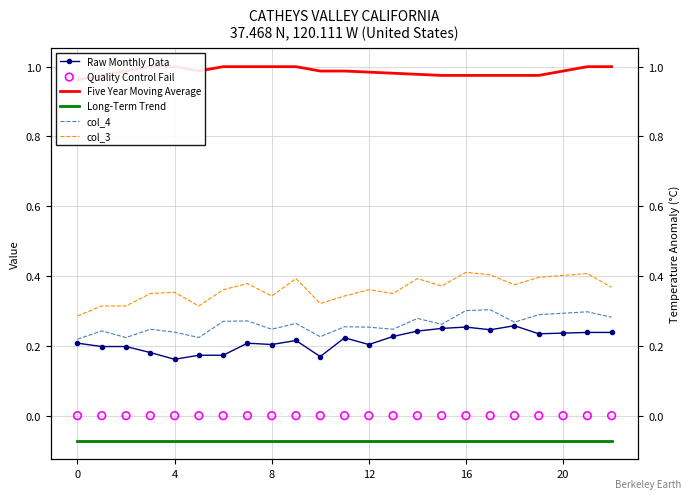

At how many categories does at least one series exceed 0?

23